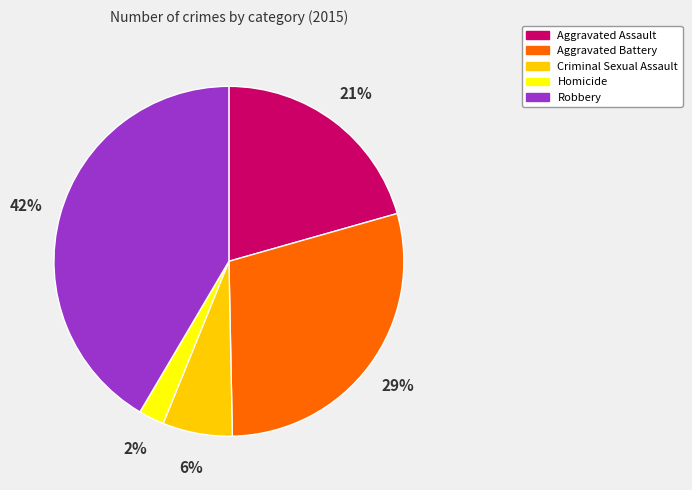

Combined, do Homicide and Criminal Sexual Assault account for over 50%?

No